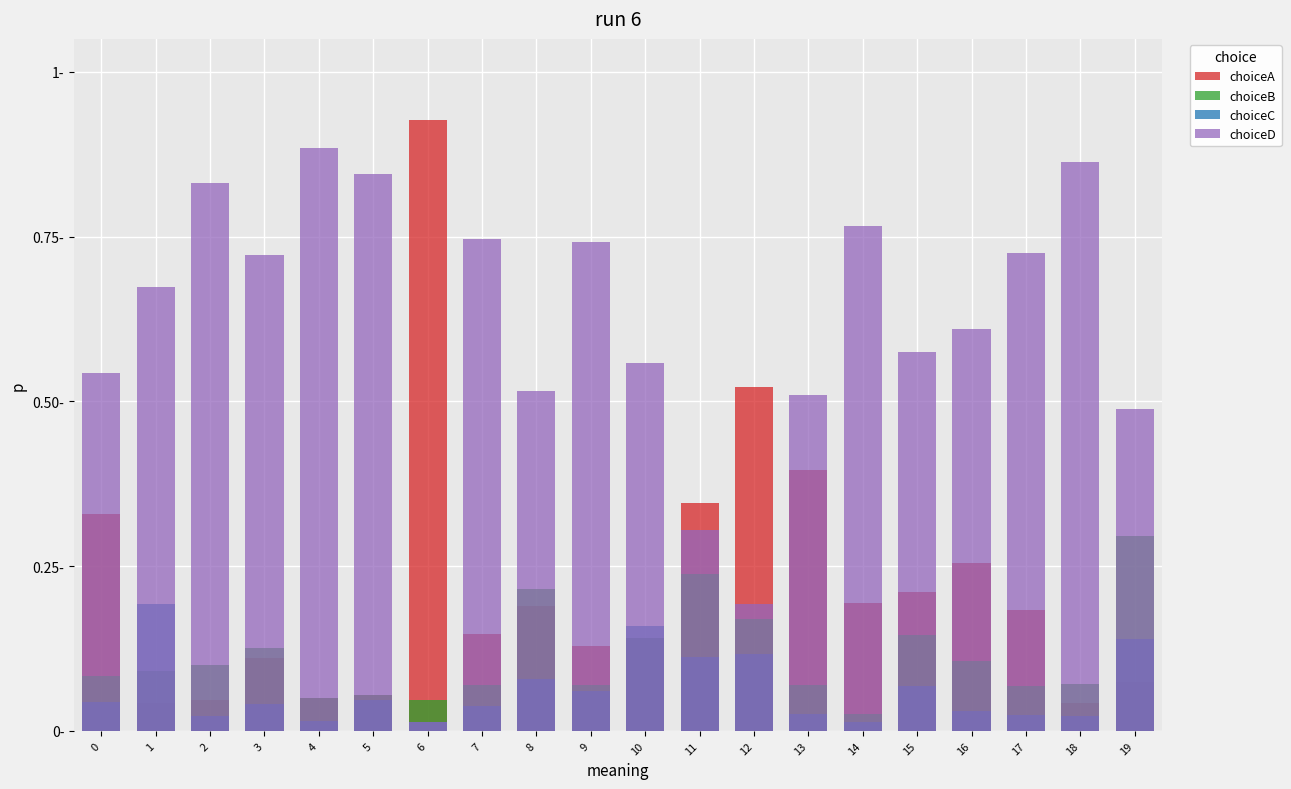

Is it true that choiceB equals 0.1 at 9?

True